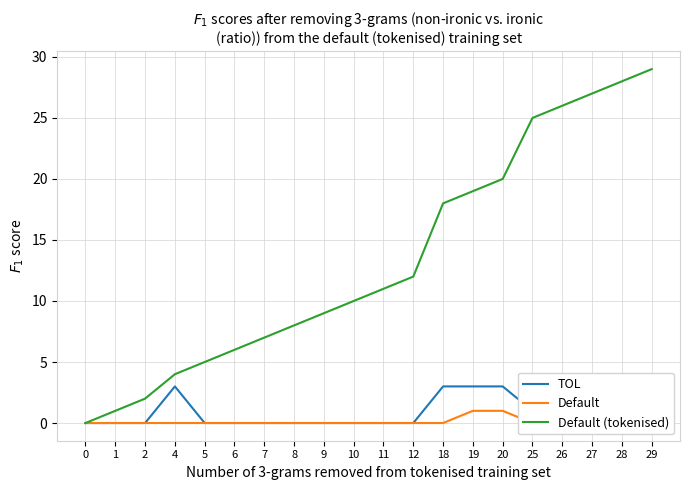

At which label does Default (tokenised) first exceed 11?

12